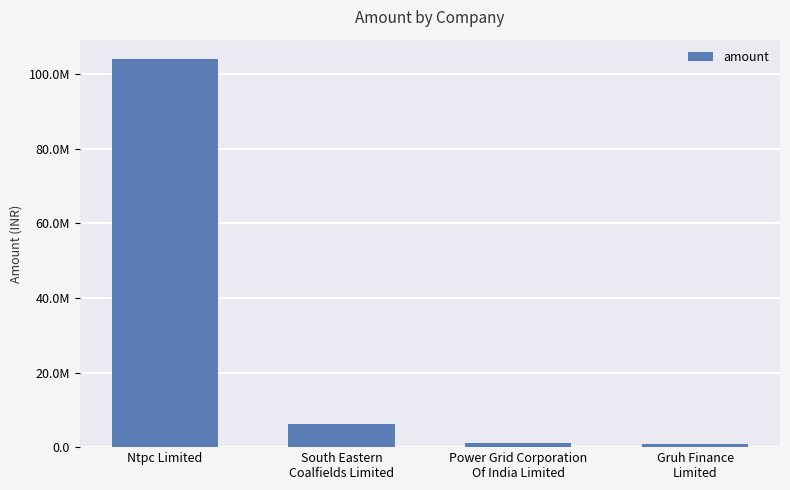

Where does the data first go above 6272000?

Ntpc Limited